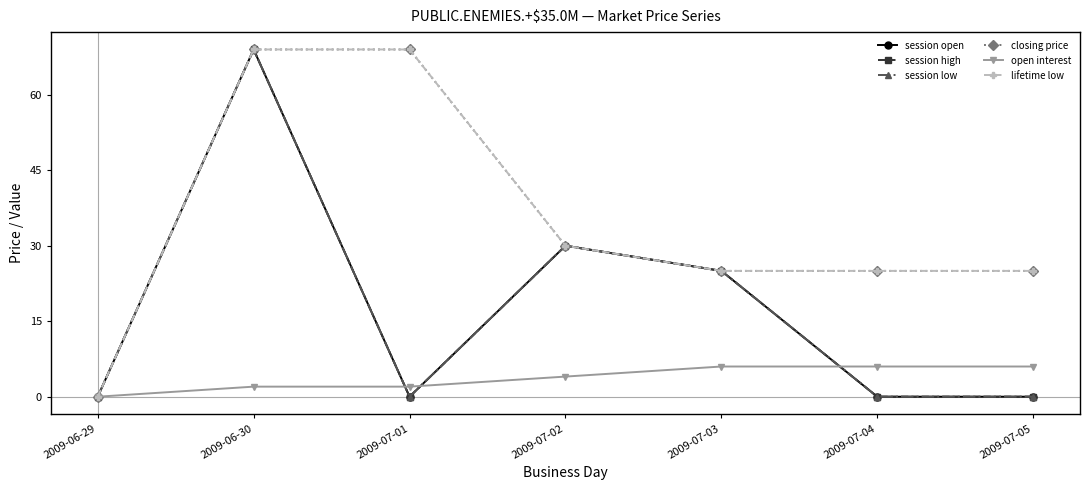

What is the average value of the session open series?

18